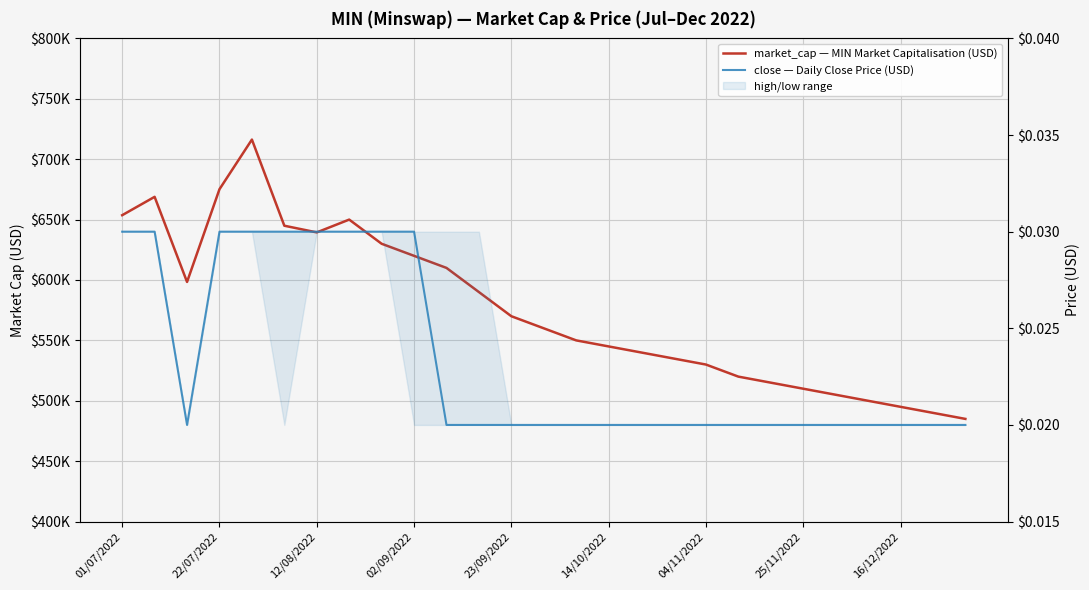

Which has a higher value, 13 or 18?

13